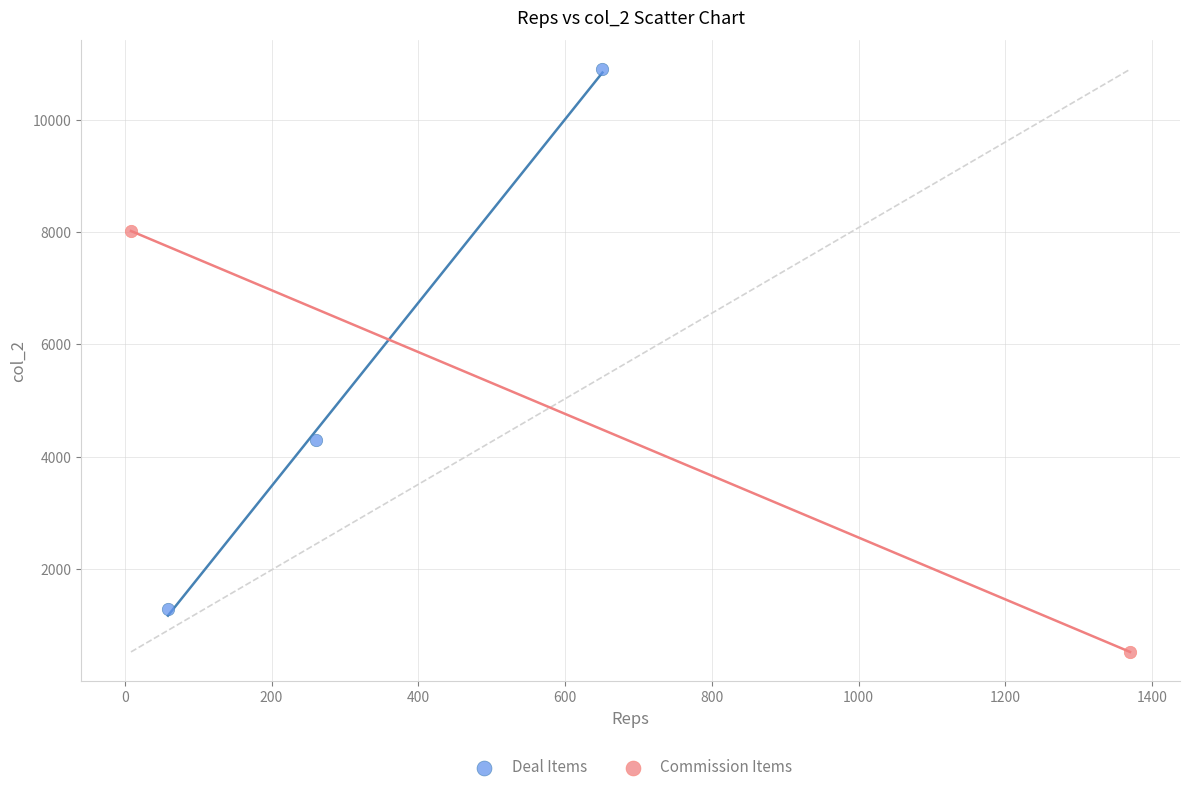

What are all the series names shown in the legend?

Deal Items, Commission Items